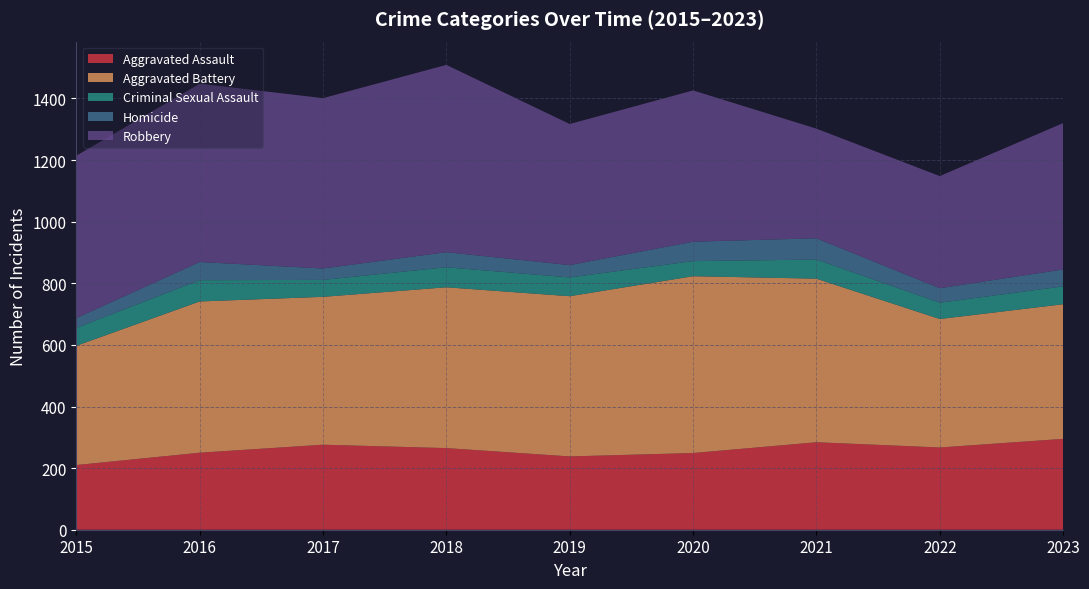

Reading left to right, list all the values displayed in this chart.

Aggravated Assault: 210	250	276	265	238	249	284	267	295
Aggravated Battery: 387	491	480	522	520	574	531	417	437
Criminal Sexual Assault: 58	69	55	65	61	49	62	53	58
Homicide: 32	59	37	49	40	63	69	47	55
Robbery: 527	579	553	608	458	491	356	364	475